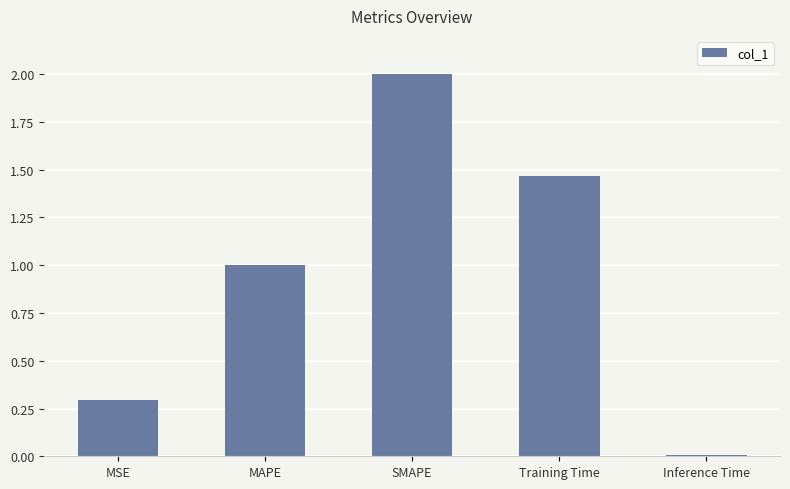

What is the label of the 3rd bar from the right?

SMAPE